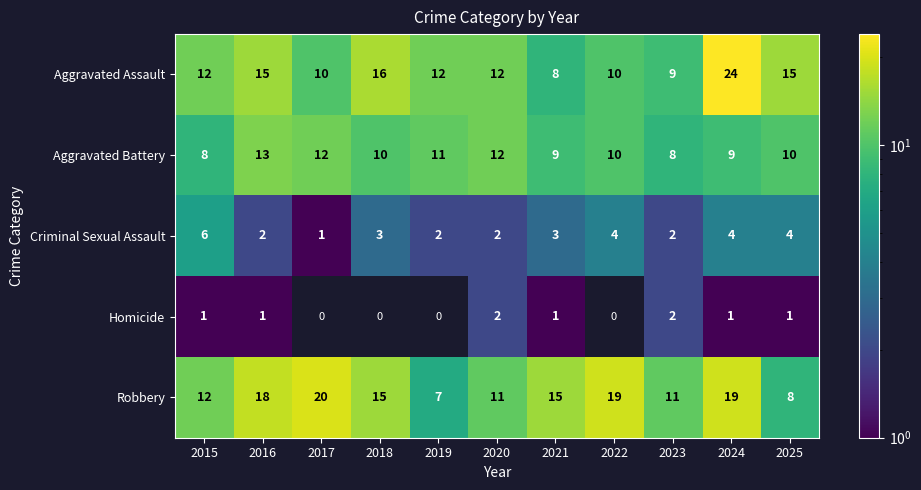

The value of Aggravated Assault at 2019 is 12. True or false?

True